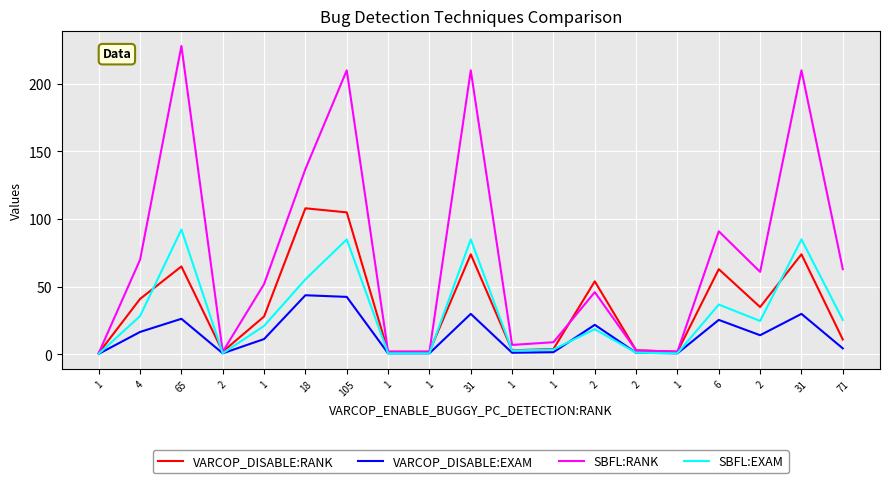

How many data points in SBFL:EXAM are above 21?

10